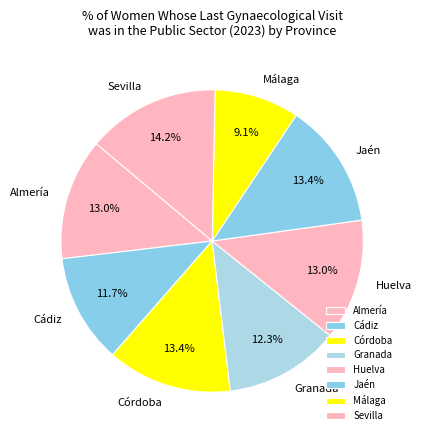

Is there any slice that represents more than half of the pie?

No